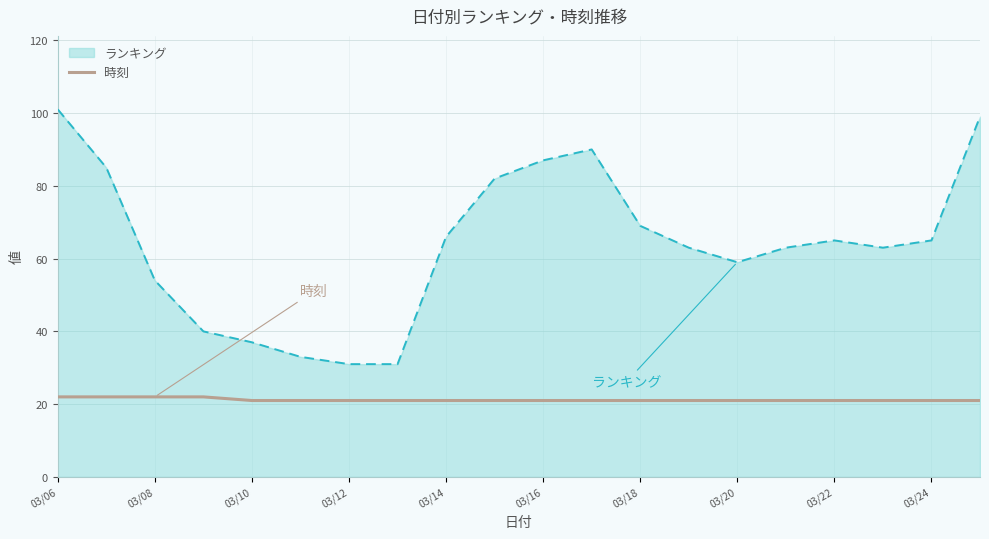

Which series has the widest spread of values?

ランキング